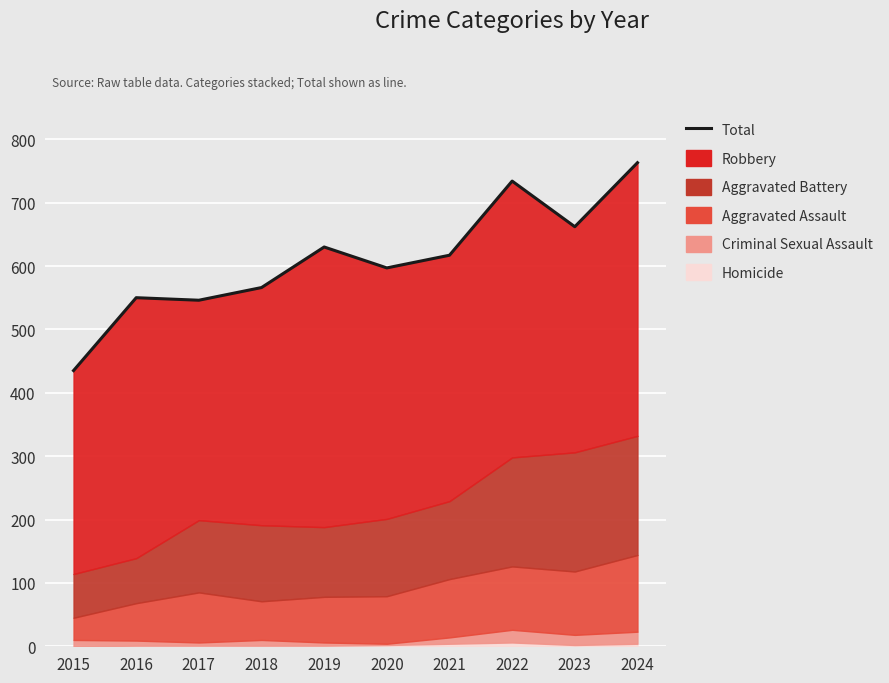

What is the average value?

610